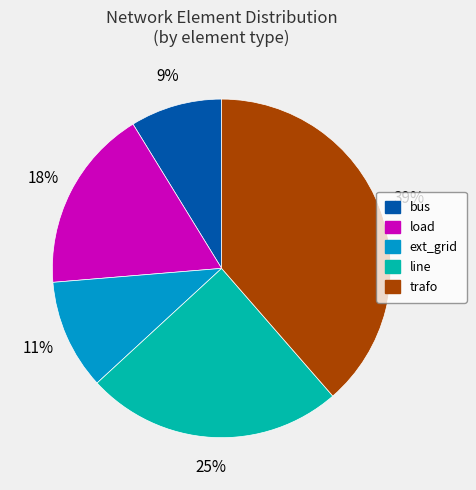

How many slices are in this pie chart?

5